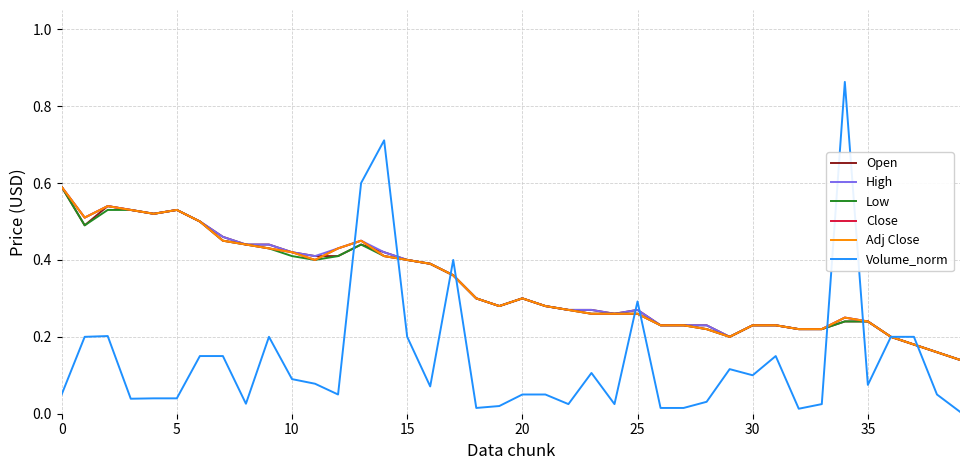

Does the chart have visible grid lines?

Yes